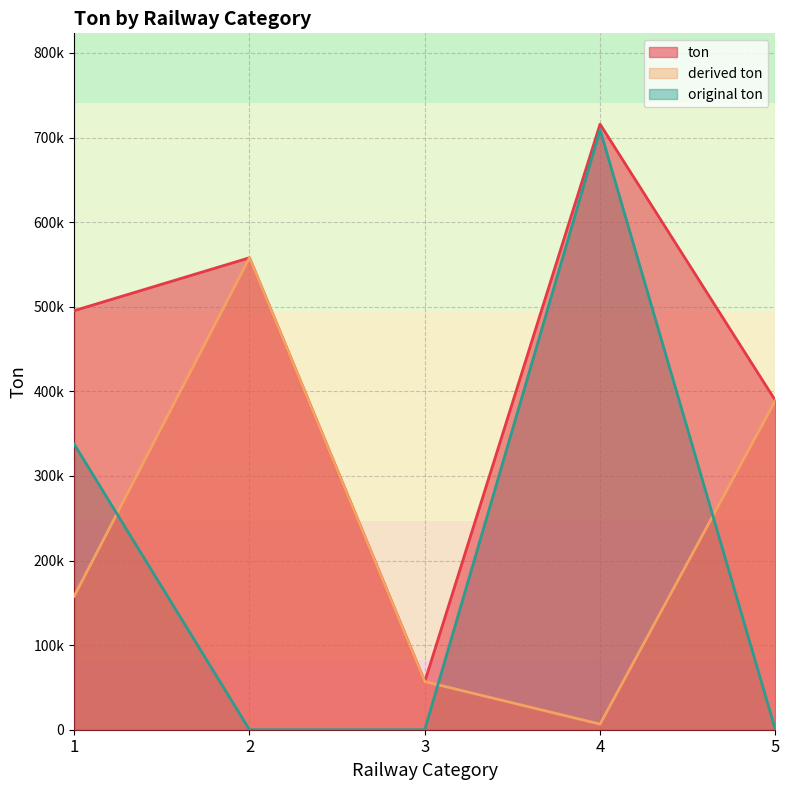

Which series has the largest range (max minus min)?

original ton